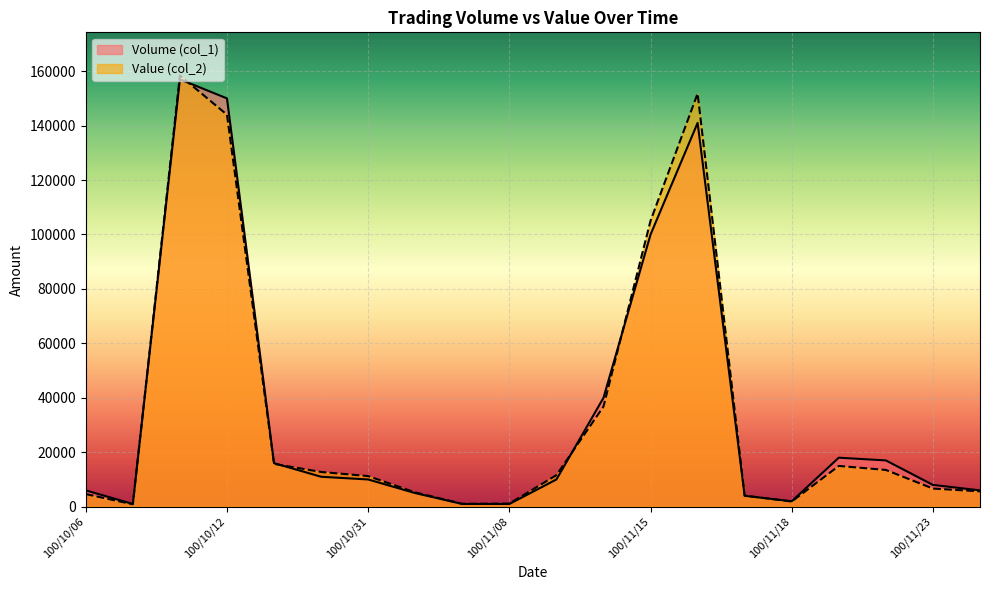

How many intersections are there between Volume (col_1) and Value (col_2)?

6